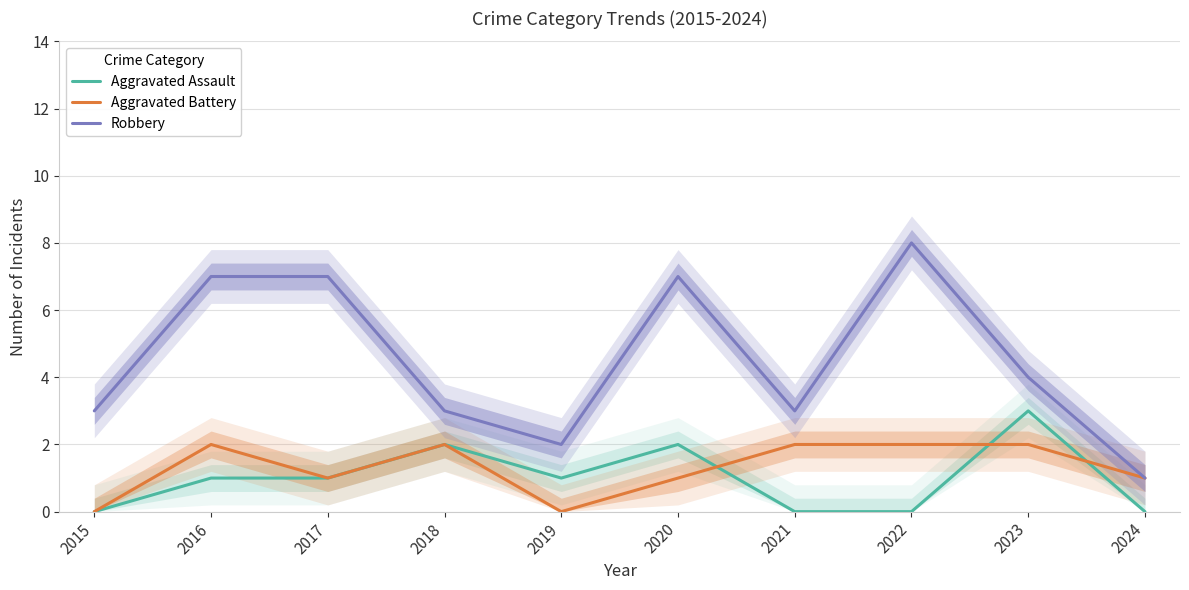

How many categories are shown in the chart?

10